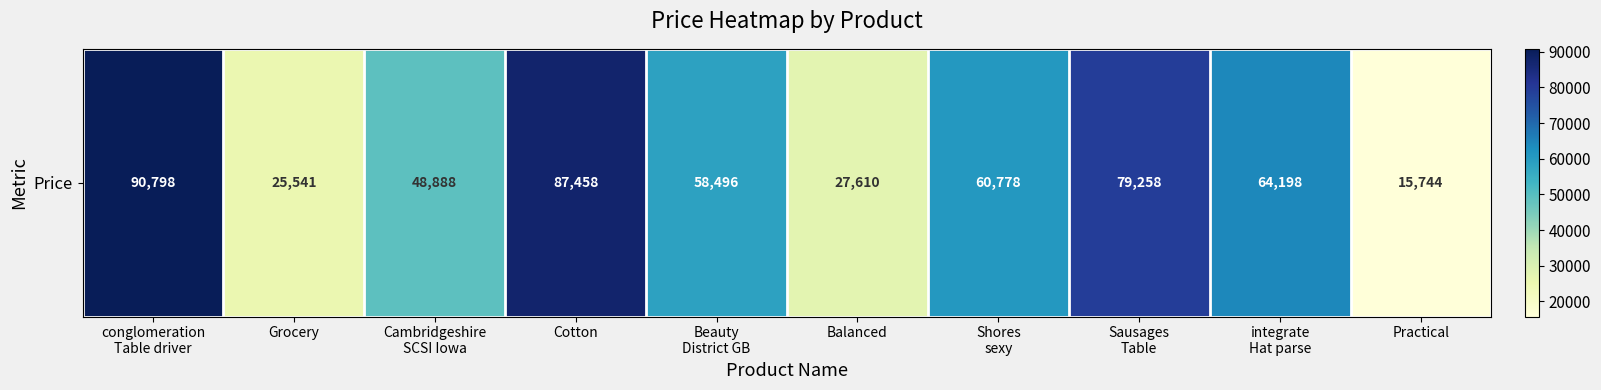

What is the ratio of the value at Shores
sexy to the value at Practical?

3.9